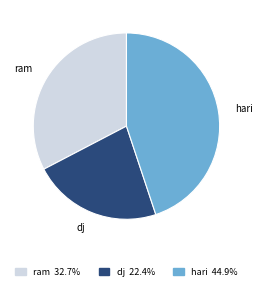

Is there any slice that represents more than half of the pie?

No